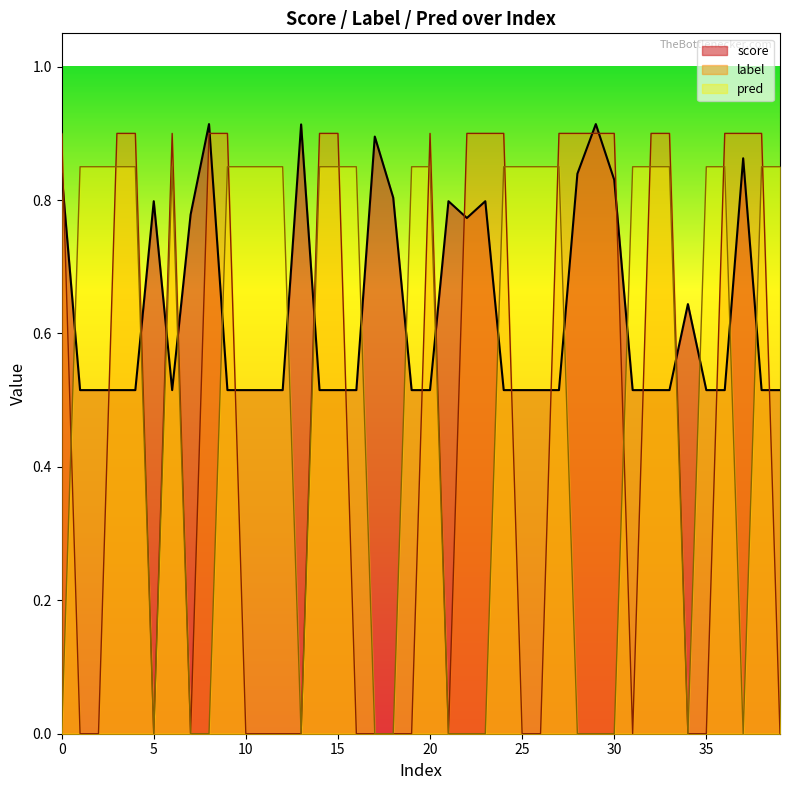

Is it true that score equals 0.2 at 12?

False